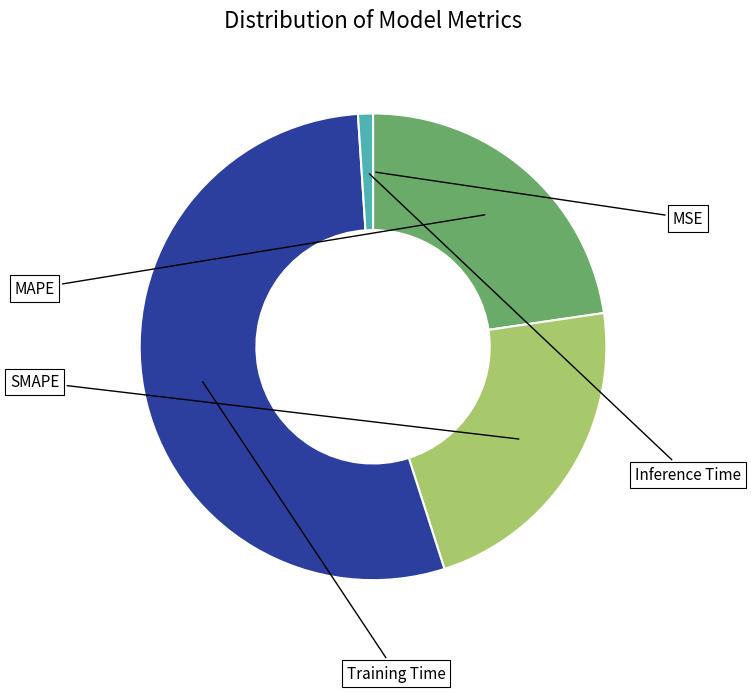

Is it true that SMAPE is 22% of the pie?

True